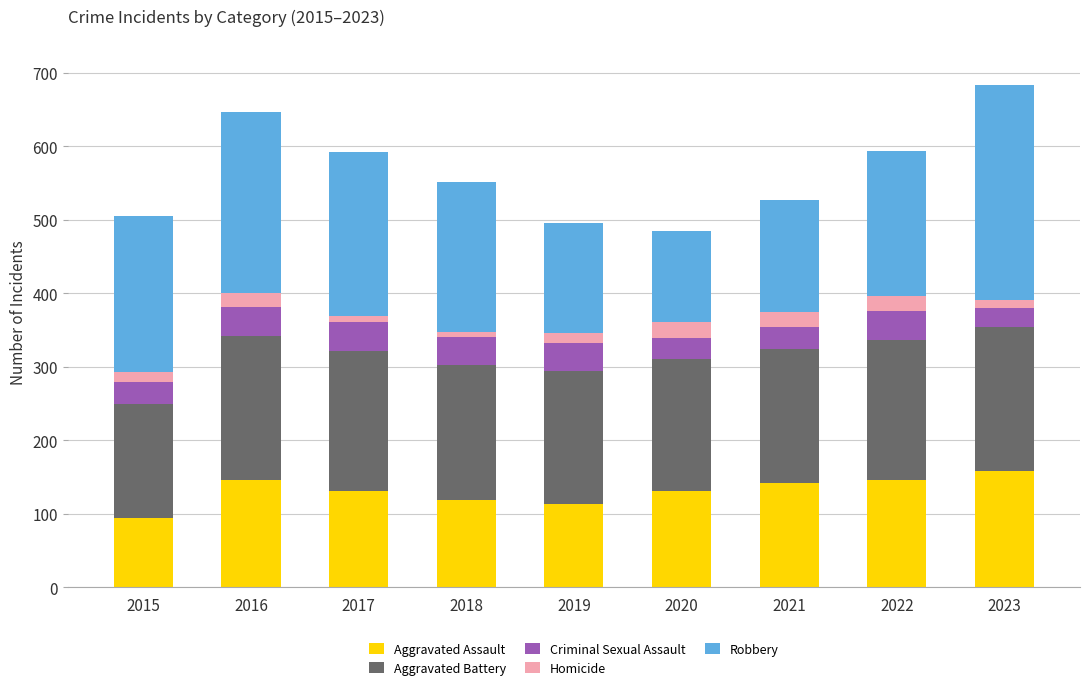

The Aggravated Assault series shows 131 at 2020. True or false?

True